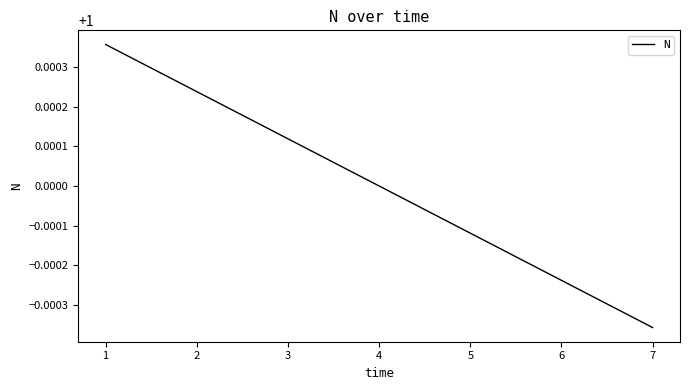

At which label is the value closest to 0?

7